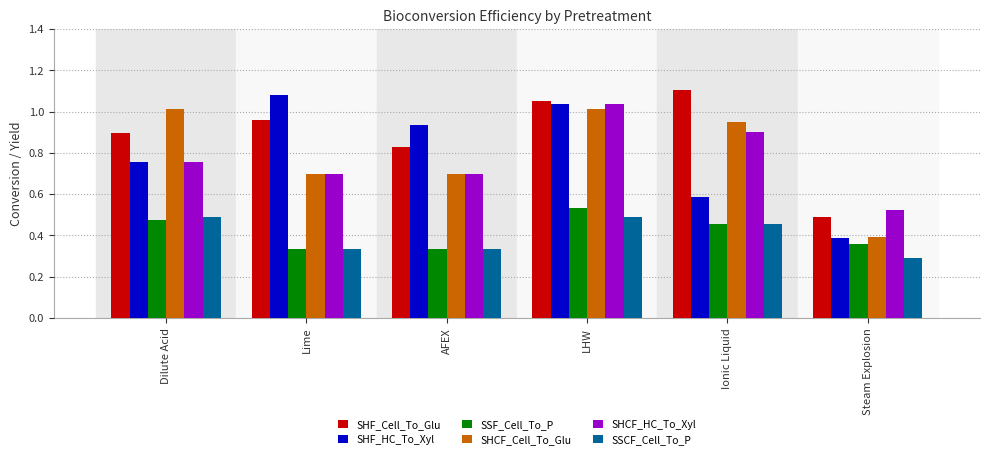

Which category has the lowest value across all series?

Steam Explosion